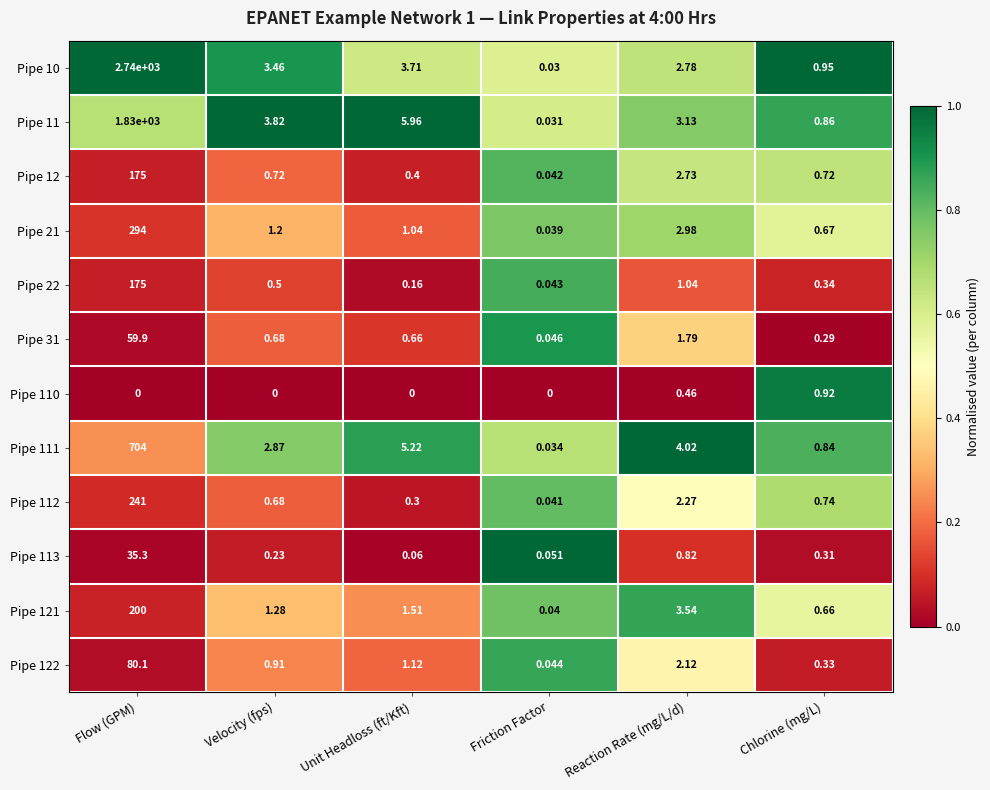

At which label is Pipe 12 closest to 87?

Reaction Rate (mg/L/d)